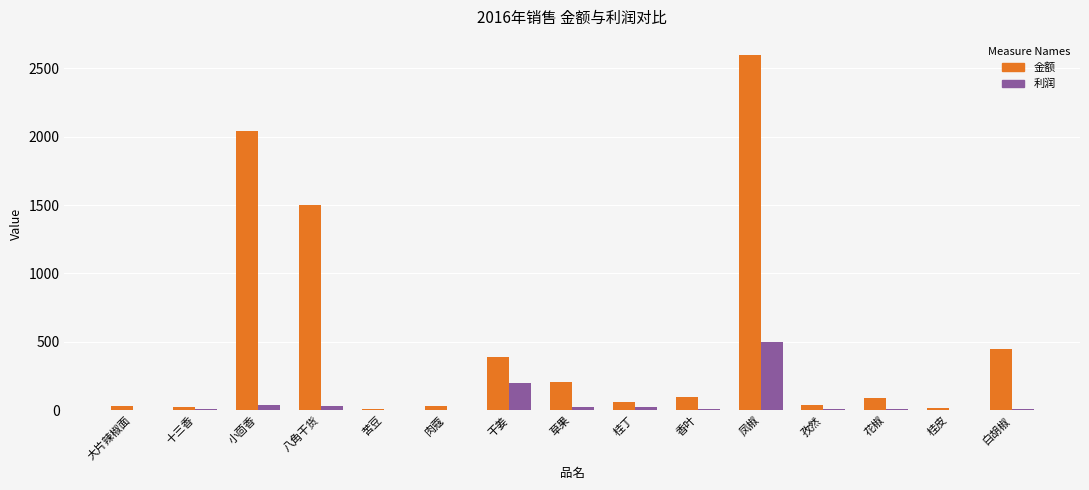

True or false: 金额 has a value of 137.3 at 白胡椒.

False